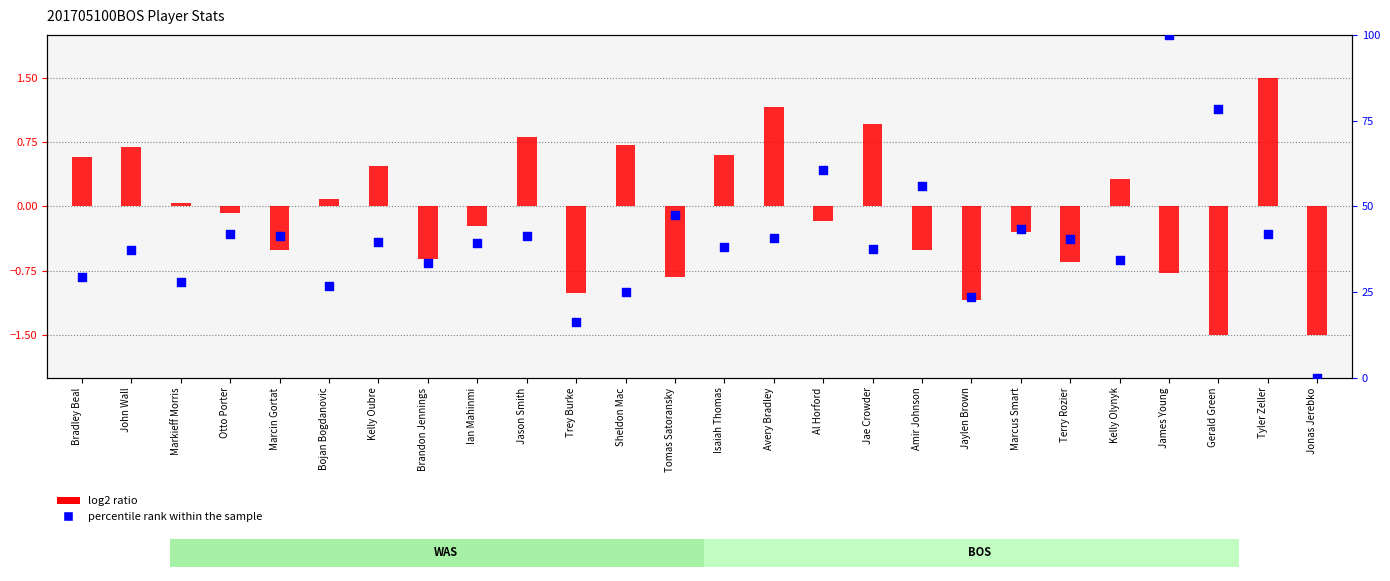

What is the total value across all series at James Young?

99.2